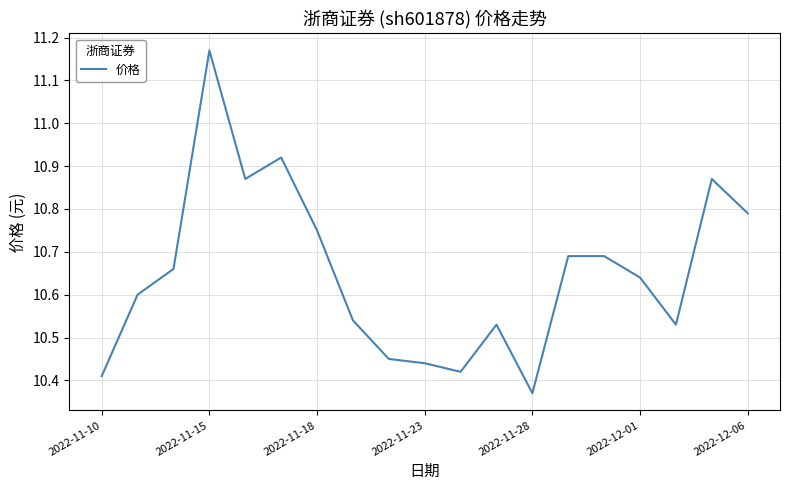

What is the difference between the maximum and minimum values?

0.8